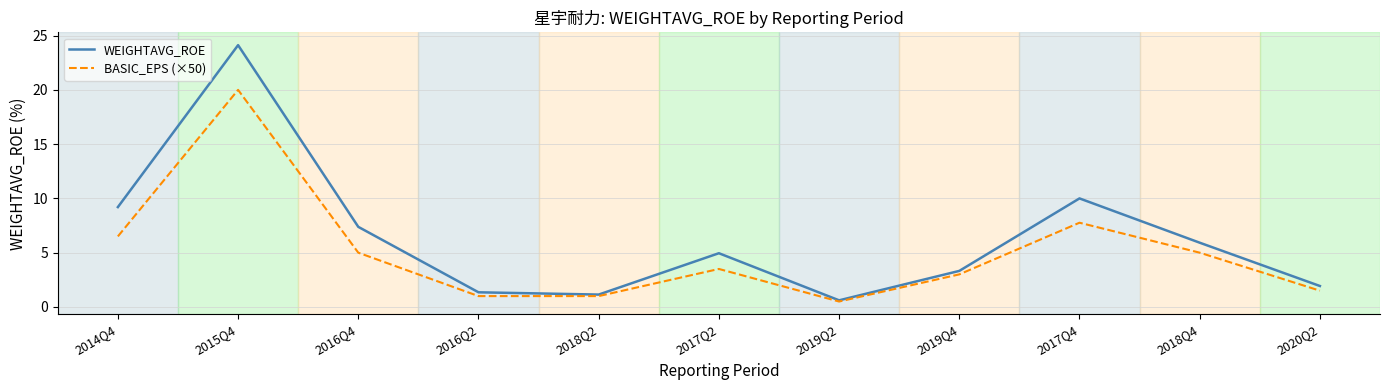

What position from the left is 2018Q4?

10